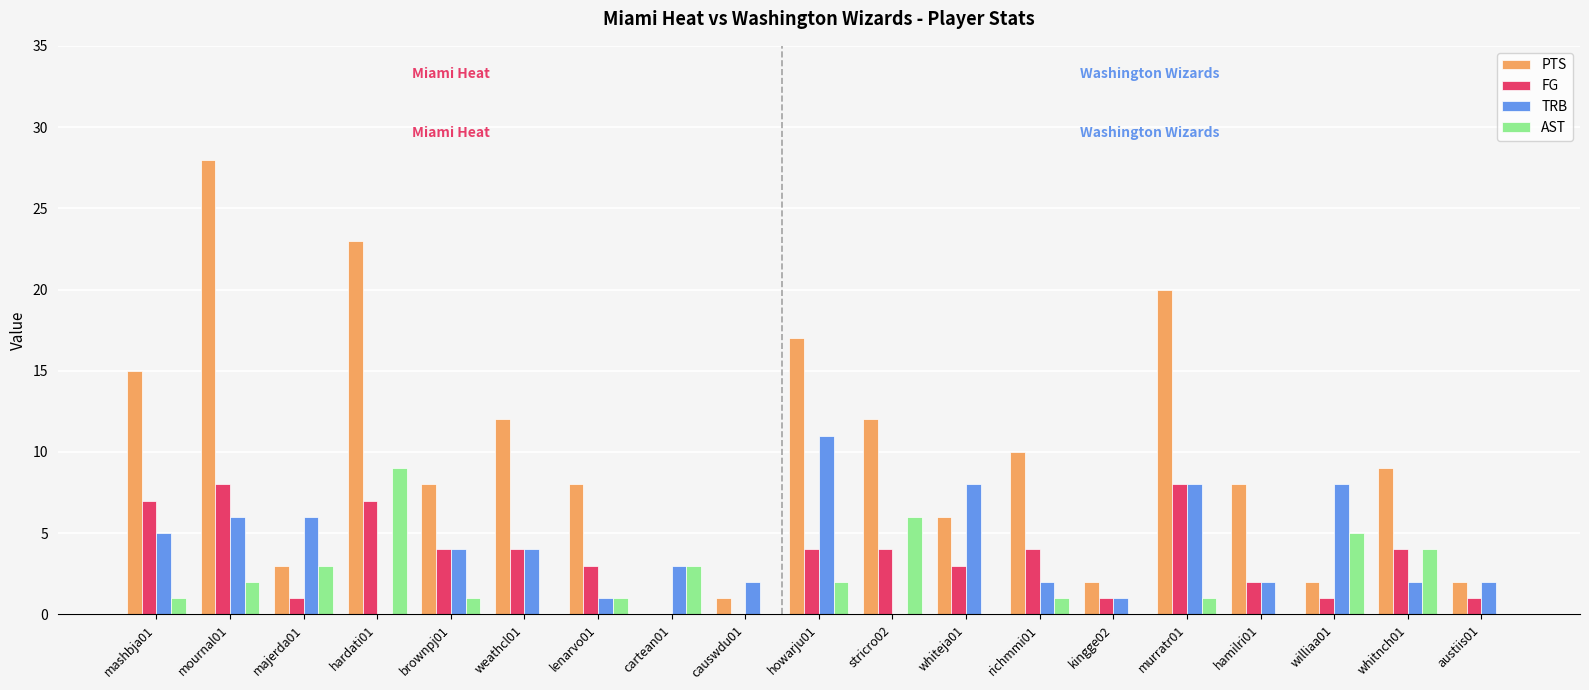

What is the sum of the TRB values at mournal01 and murratr01?

14